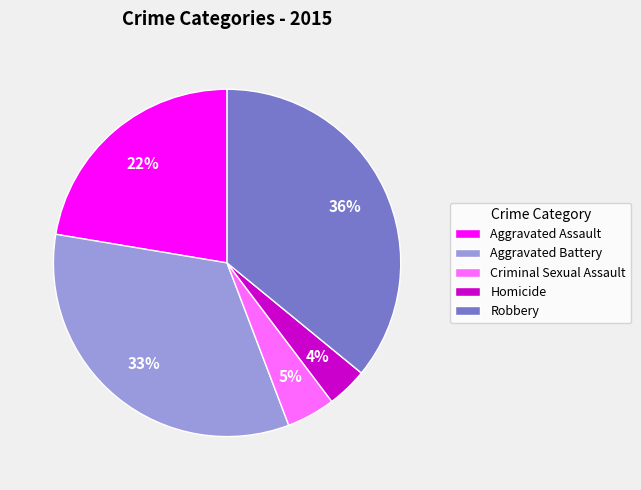

Does any single category account for the majority?

No